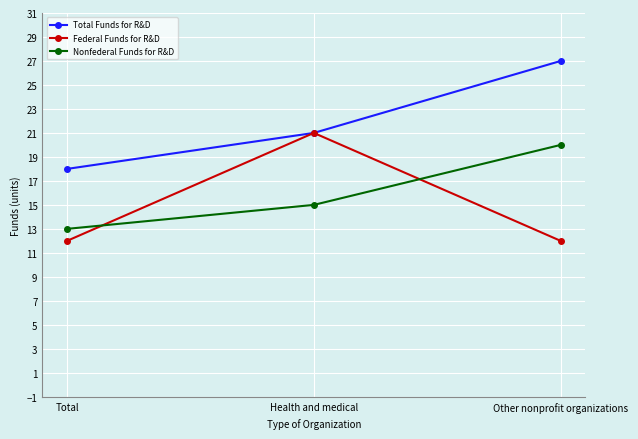

List the series in order of their peak value, highest first.

Total Funds for R&D, Federal Funds for R&D, Nonfederal Funds for R&D